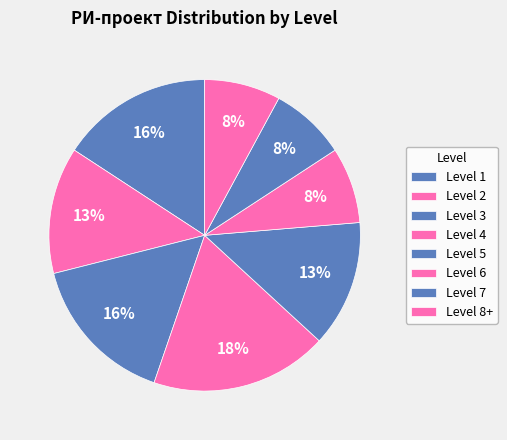

Count the number of slices in the pie.

8